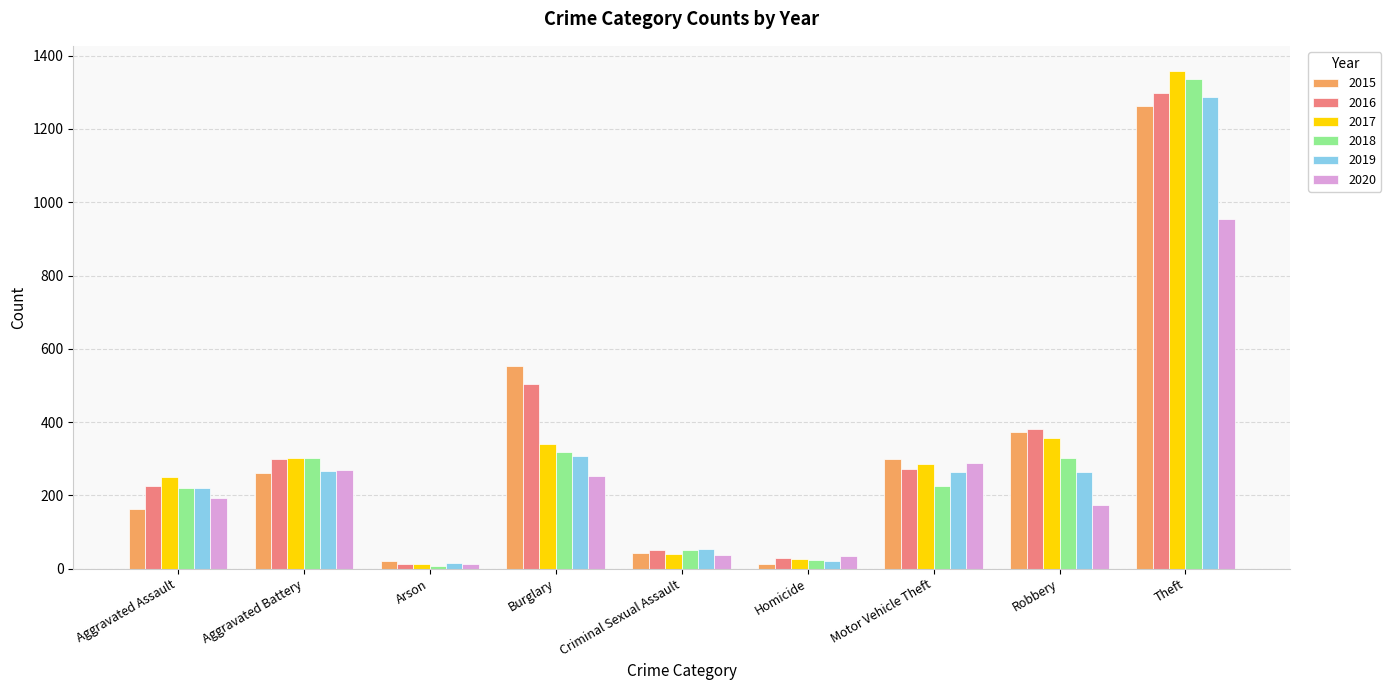

What value does the 2019 series have at Aggravated Battery?

267